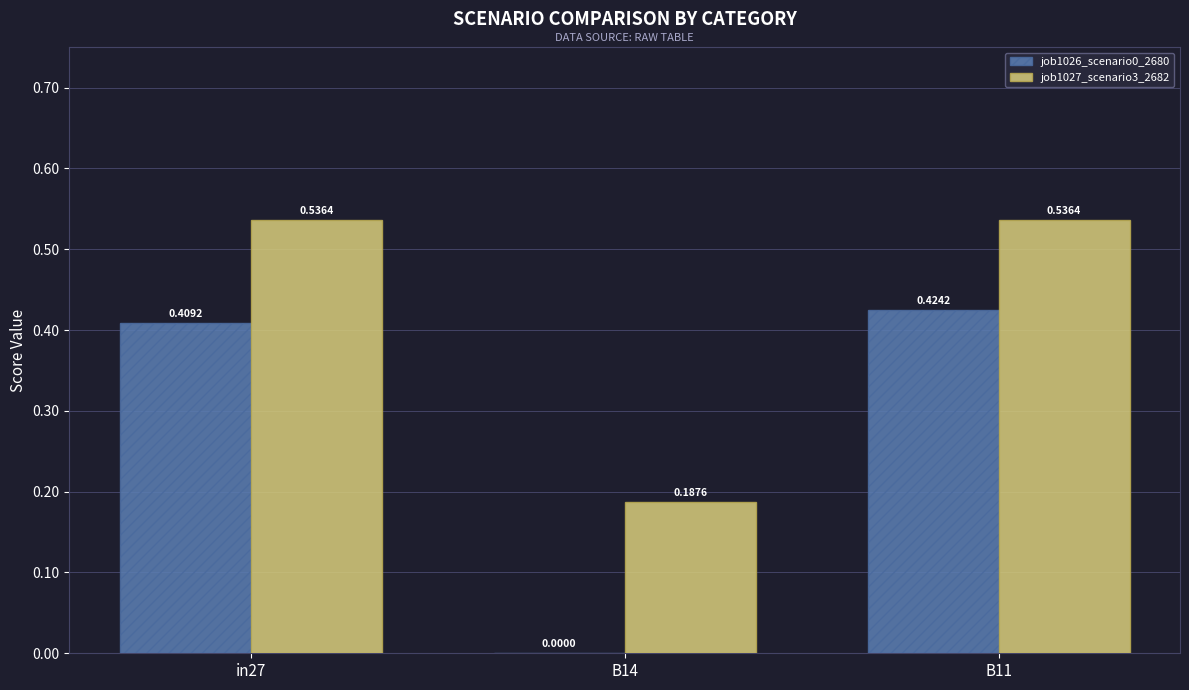

Is the value of job1027_scenario3_2682 at in27 greater than the value of job1026_scenario0_2680 at B14?

Yes